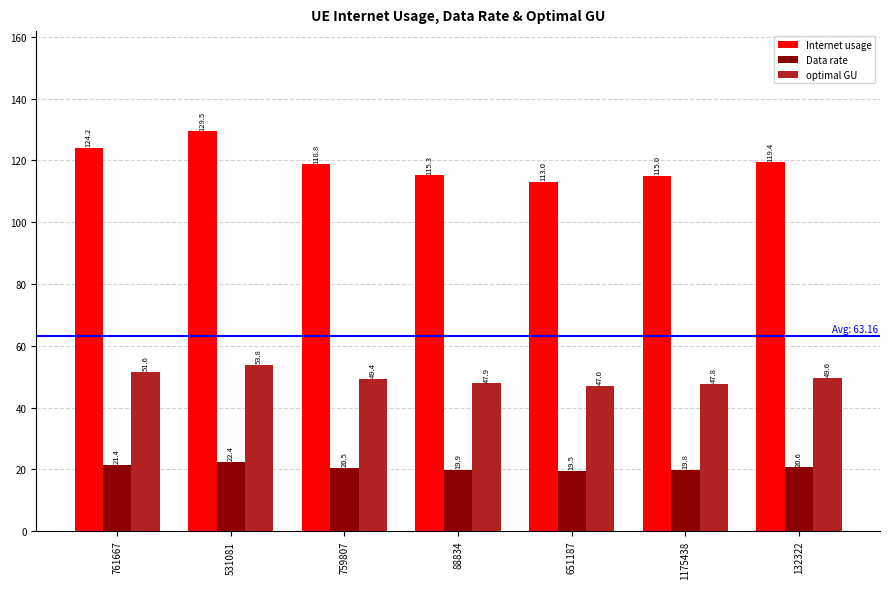

Which series has the largest range (max minus min)?

Internet usage